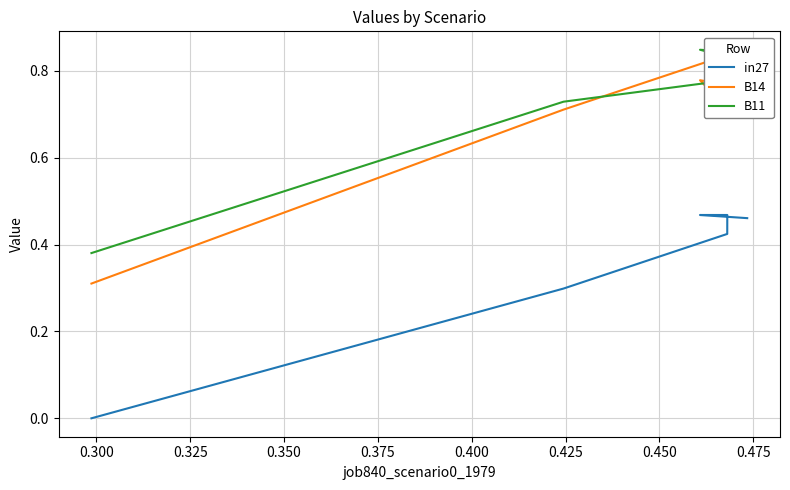

The value of in27 at 0.400 is -0.3. True or false?

False